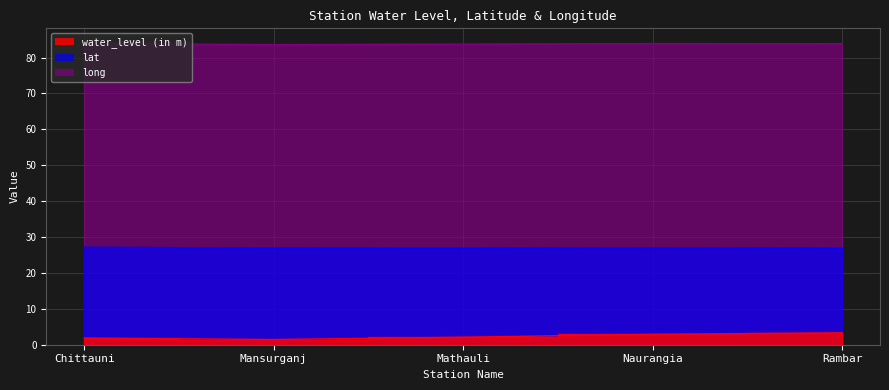

What is the average value of the long series?

83.8